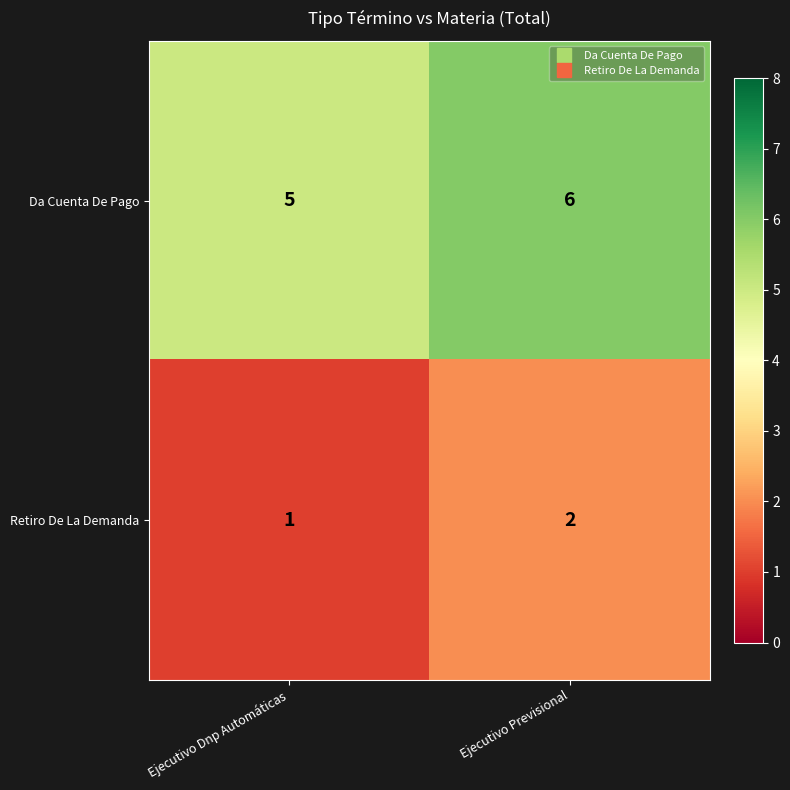

How many data points does each series have?

2